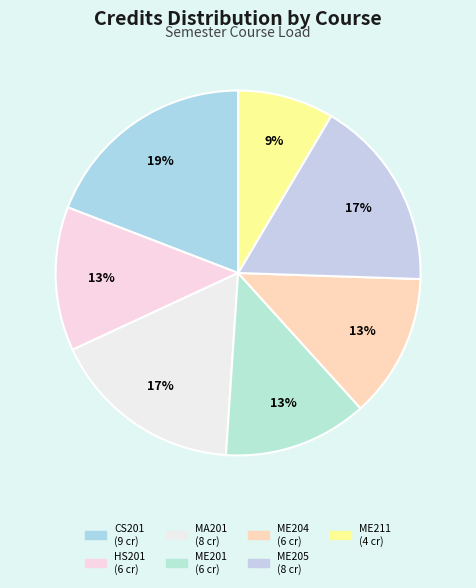

Which has a higher value, ME201 or MA201?

MA201